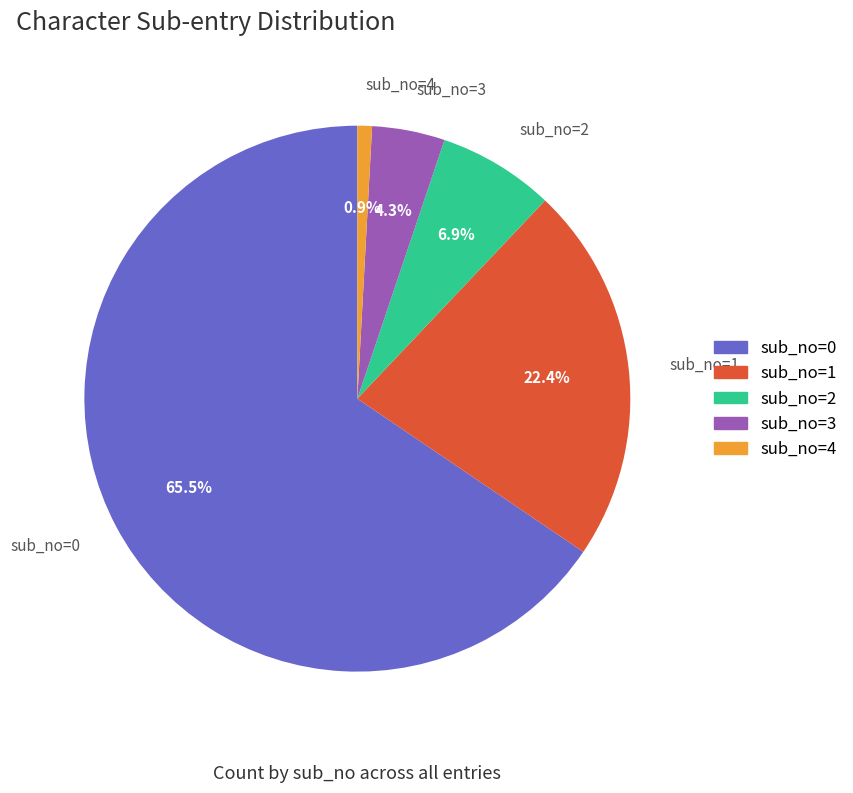

Is there any slice that represents more than half of the pie?

Yes